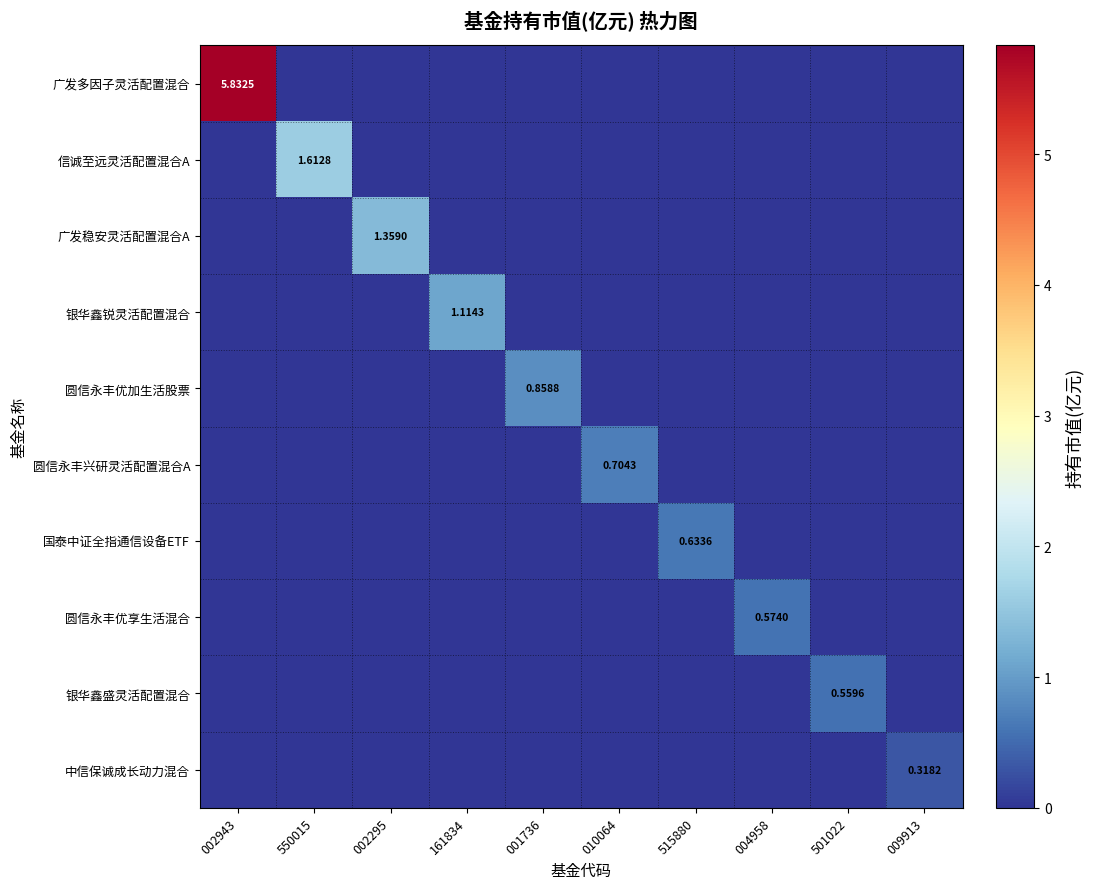

What is the sum of all 银华鑫盛灵活配置混合 values?

0.6